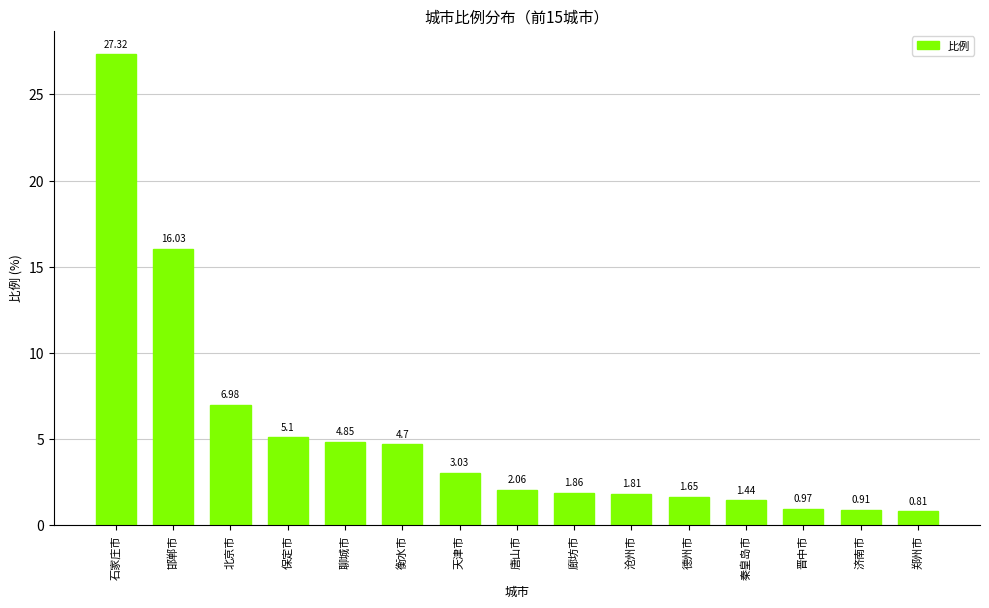

Read the value at 保定市.

5.1